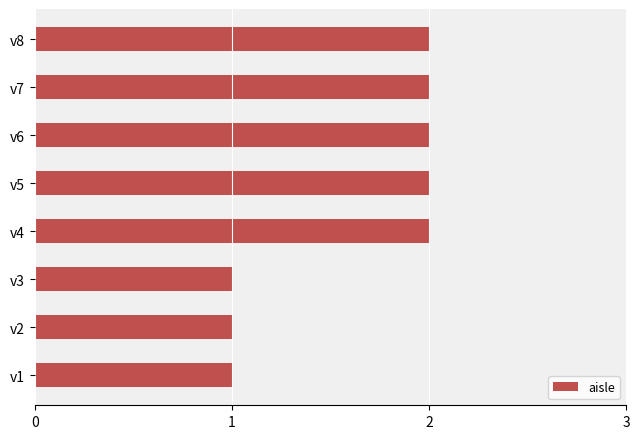

Reading bottom to top, what are all the values shown in this chart?

v1=1	v2=1	v3=1	v4=2	v5=2	v6=2	v7=2	v8=2